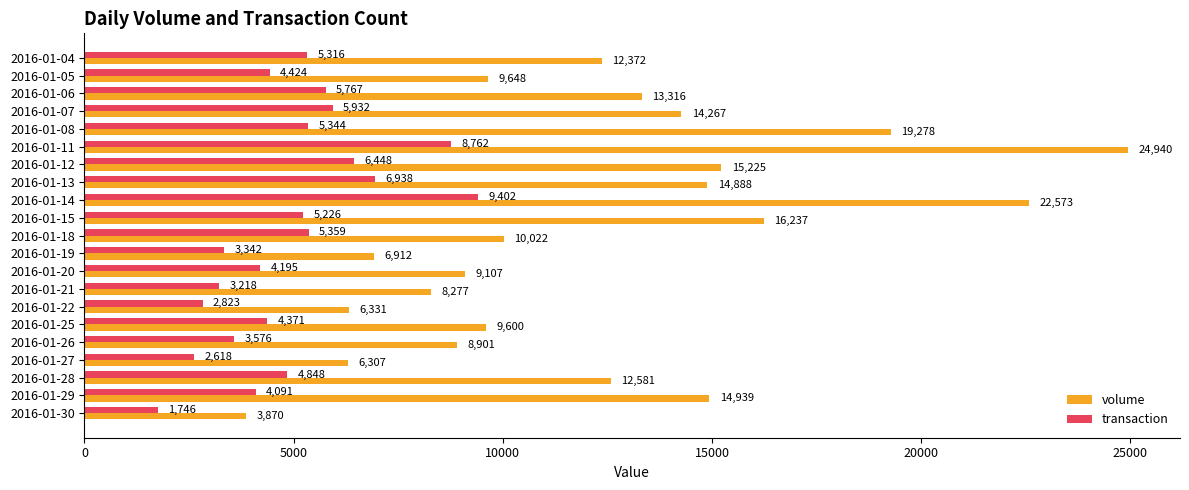

List the series in order of their overall mean, highest first.

volume, transaction